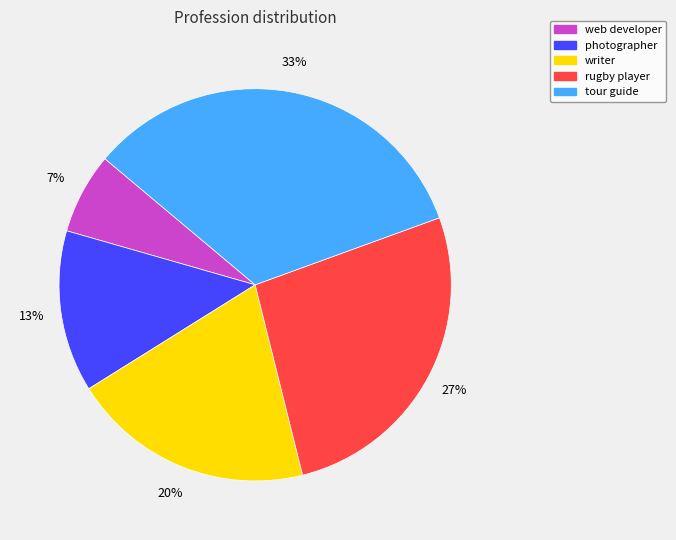

True or false: tour guide accounts for 33% of the total.

True